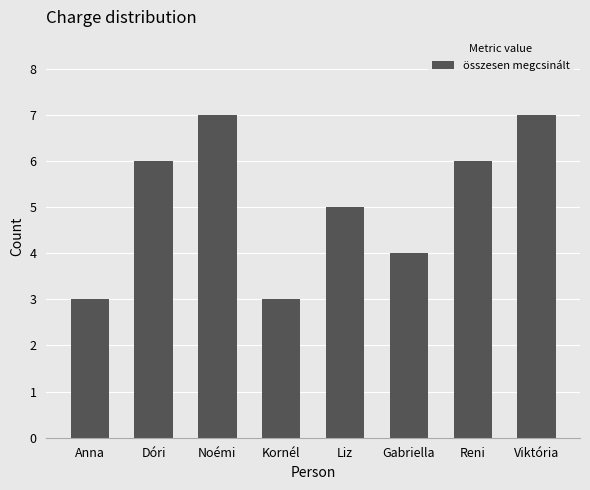

Is it true that the value at Gabriella is 4?

True